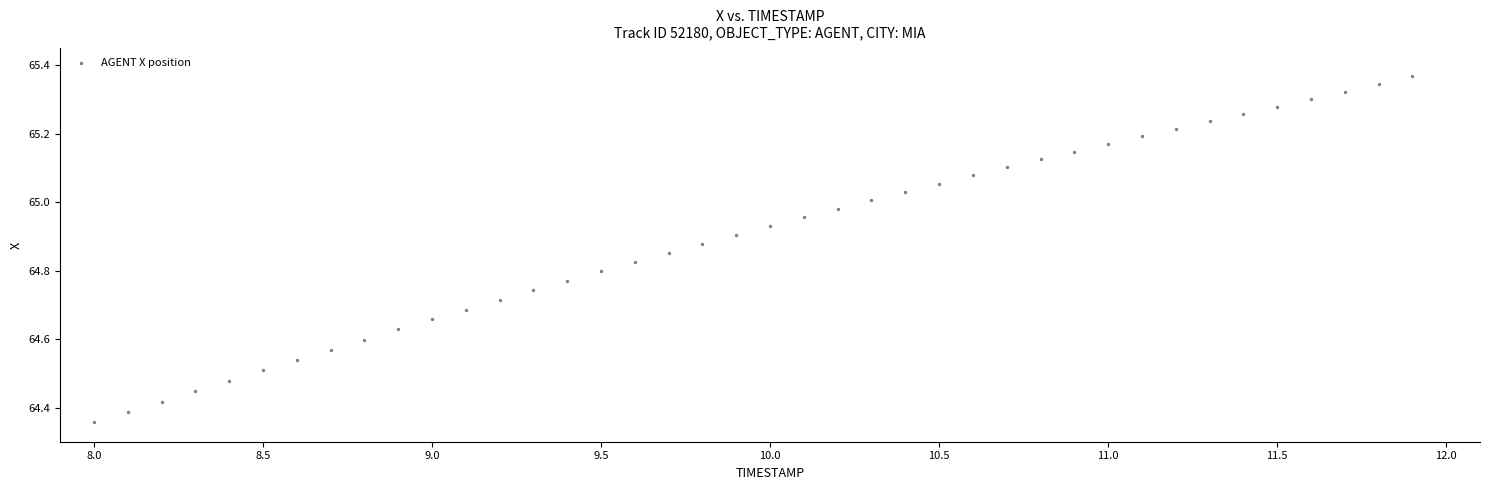

What is the range of X values (max minus min)?

3.9